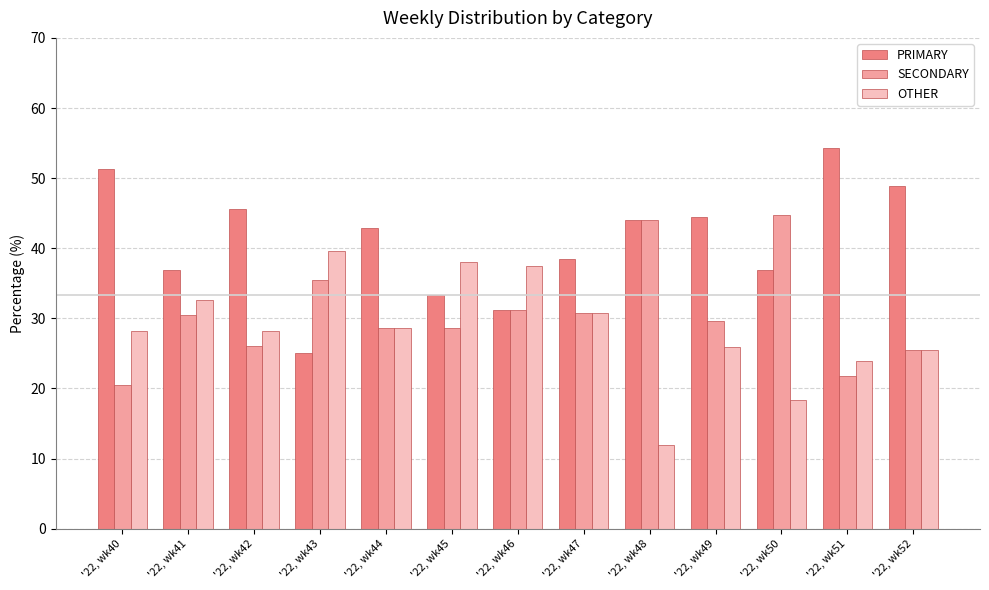

How many groups of bars are there?

13